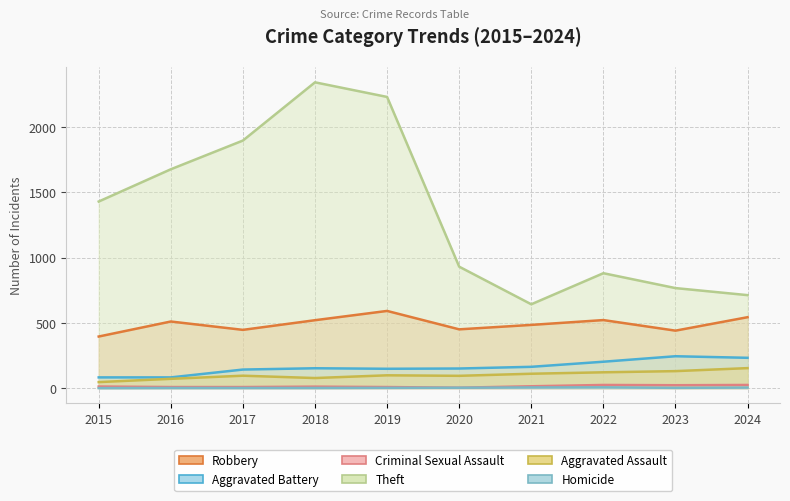

Reading left to right, list all the values displayed in this chart.

Robbery: 2015=395	2016=510	2017=446	2018=520	2019=591	2020=450	2021=484	2022=521	2023=440	2024=543
Aggravated Battery: 2015=82	2016=82	2017=142	2018=152	2019=148	2020=150	2021=163	2022=202	2023=244	2024=232
Criminal Sexual Assault: 2015=12	2016=8	2017=8	2018=11	2019=8	2020=3	2021=14	2022=24	2023=22	2024=24
Theft: 2015=1429	2016=1676	2017=1896	2018=2342	2019=2230	2020=930	2021=642	2022=880	2023=766	2024=712
Aggravated Assault: 2015=46	2016=71	2017=95	2018=77	2019=98	2020=94	2021=110	2022=121	2023=130	2024=153
Homicide: 2015=0	2016=1	2017=1	2018=1	2019=2	2020=3	2021=5	2022=6	2023=2	2024=4